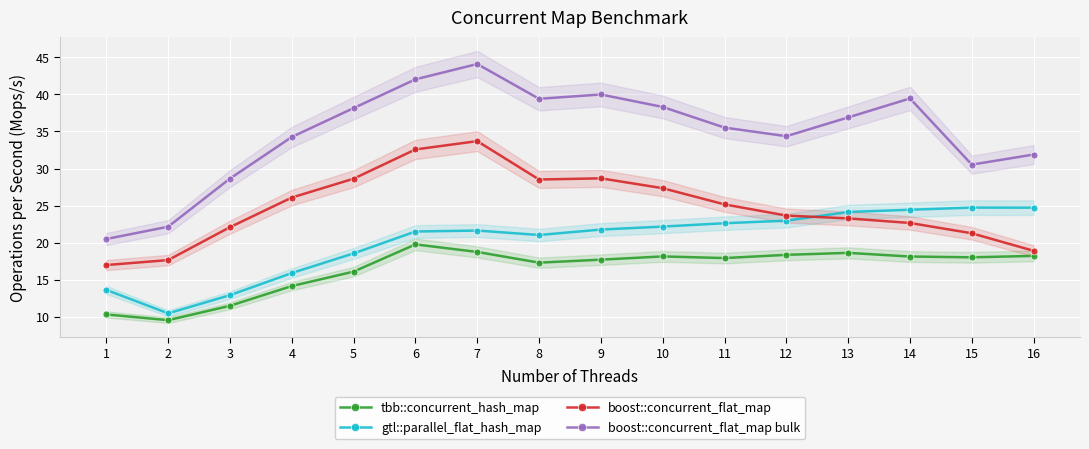

Which label corresponds to the largest value in the chart?

7